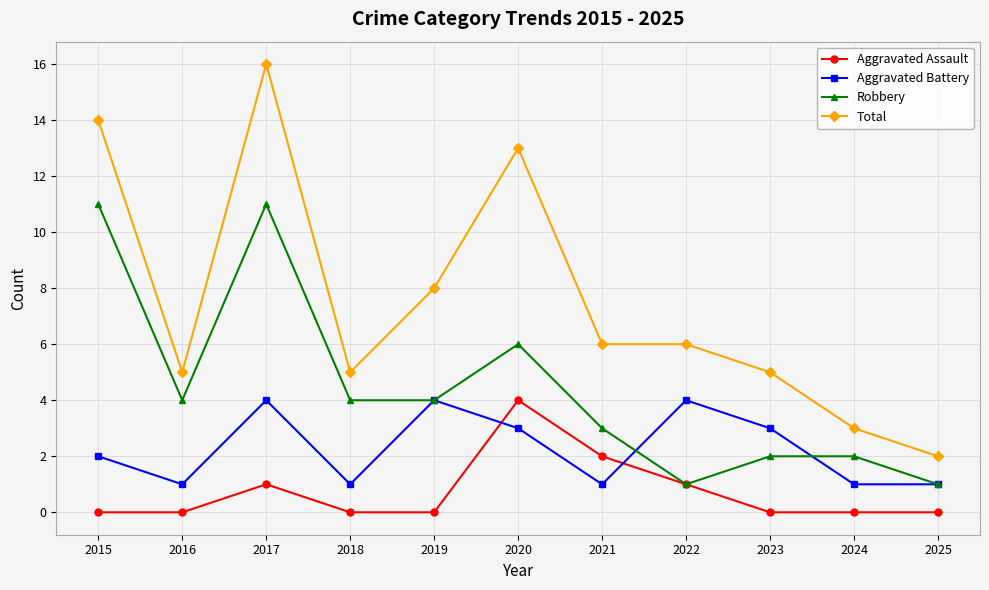

True or false: Total has more than 1 interior local peaks.

True